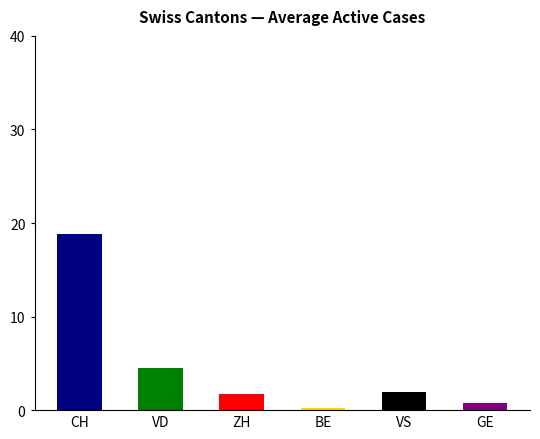

Rank the series by their maximum value, from lowest to highest.

BE, GE, ZH, VS, VD, CH